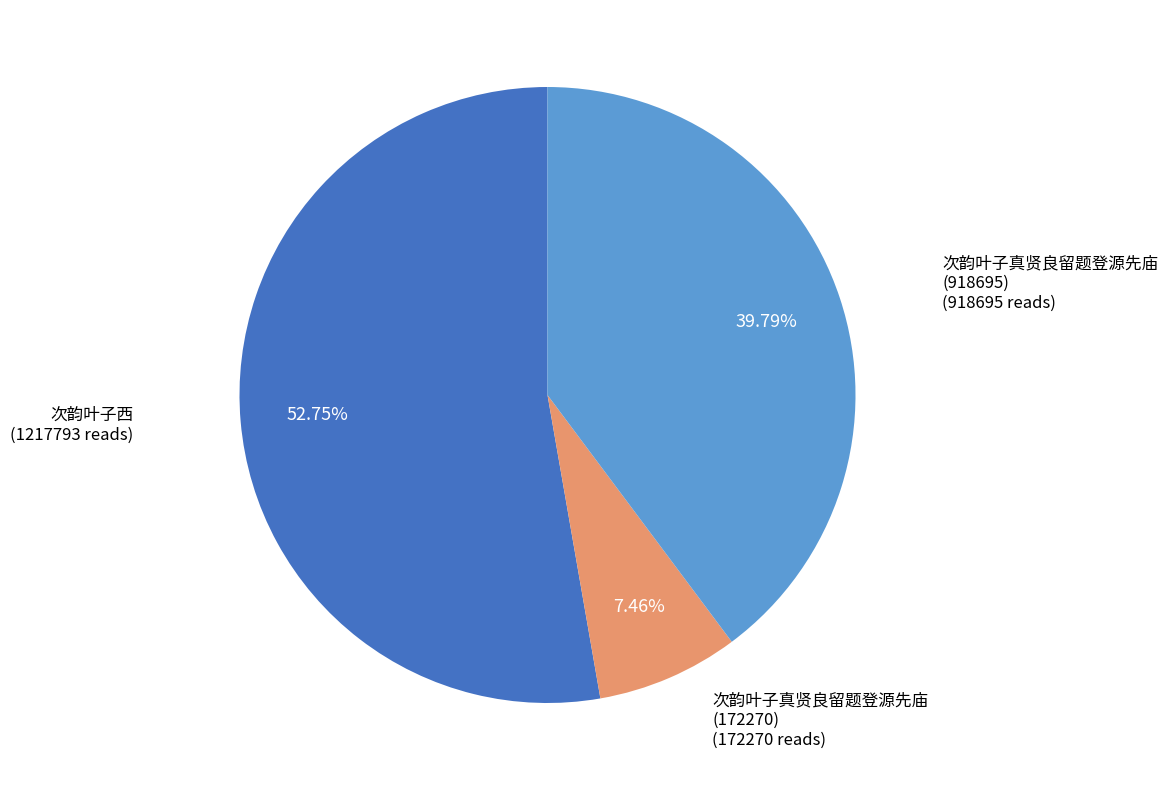

Does any single category account for the majority?

Yes